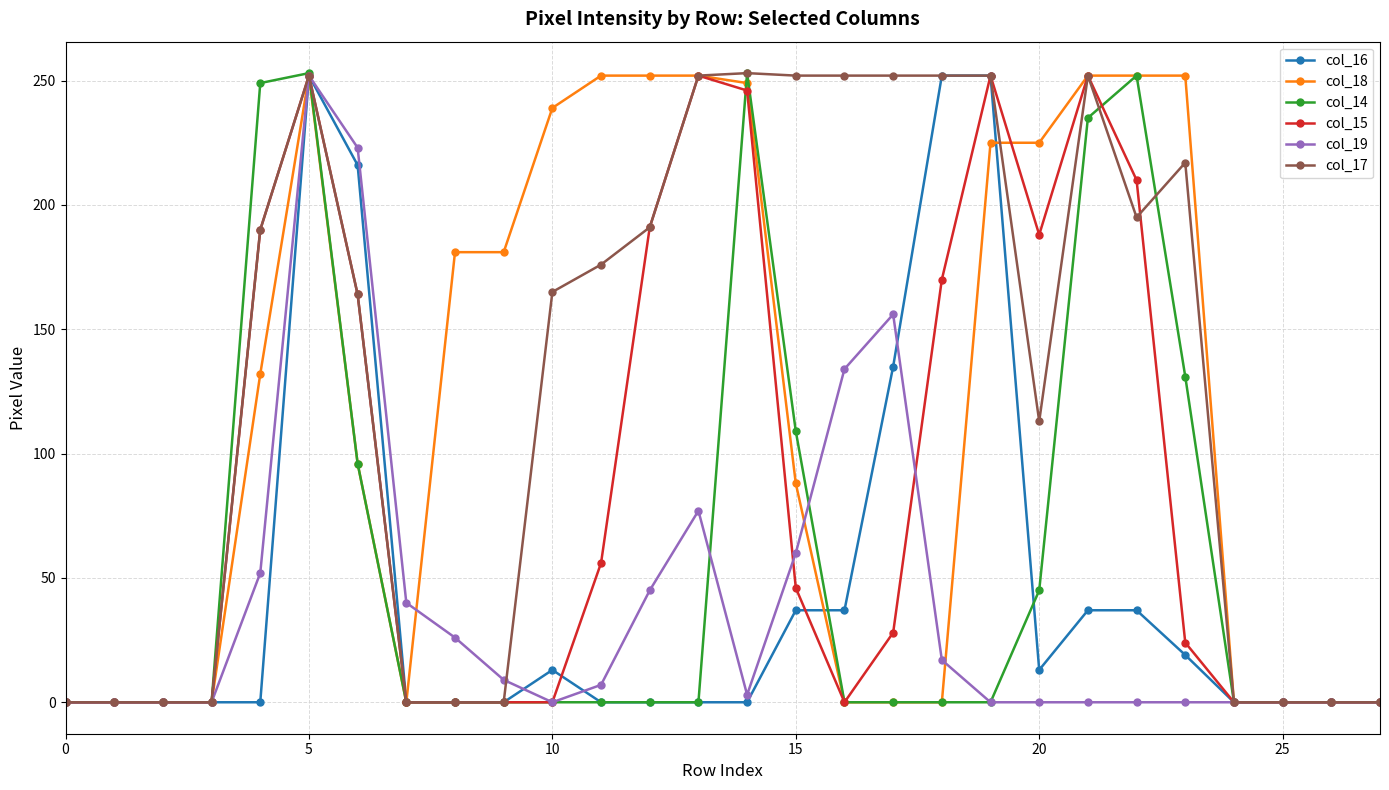

How many categories are shown in the chart?

28